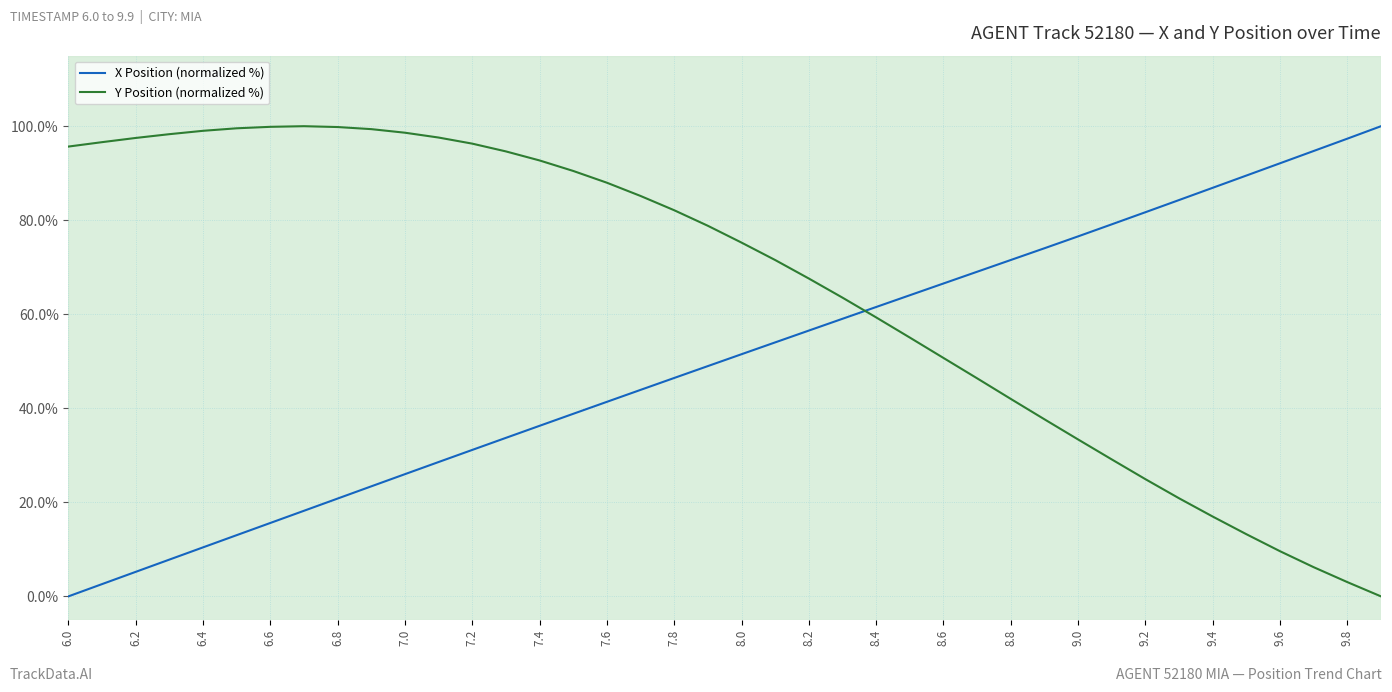

How many positive values does the Y Position (normalized %) series have?

39